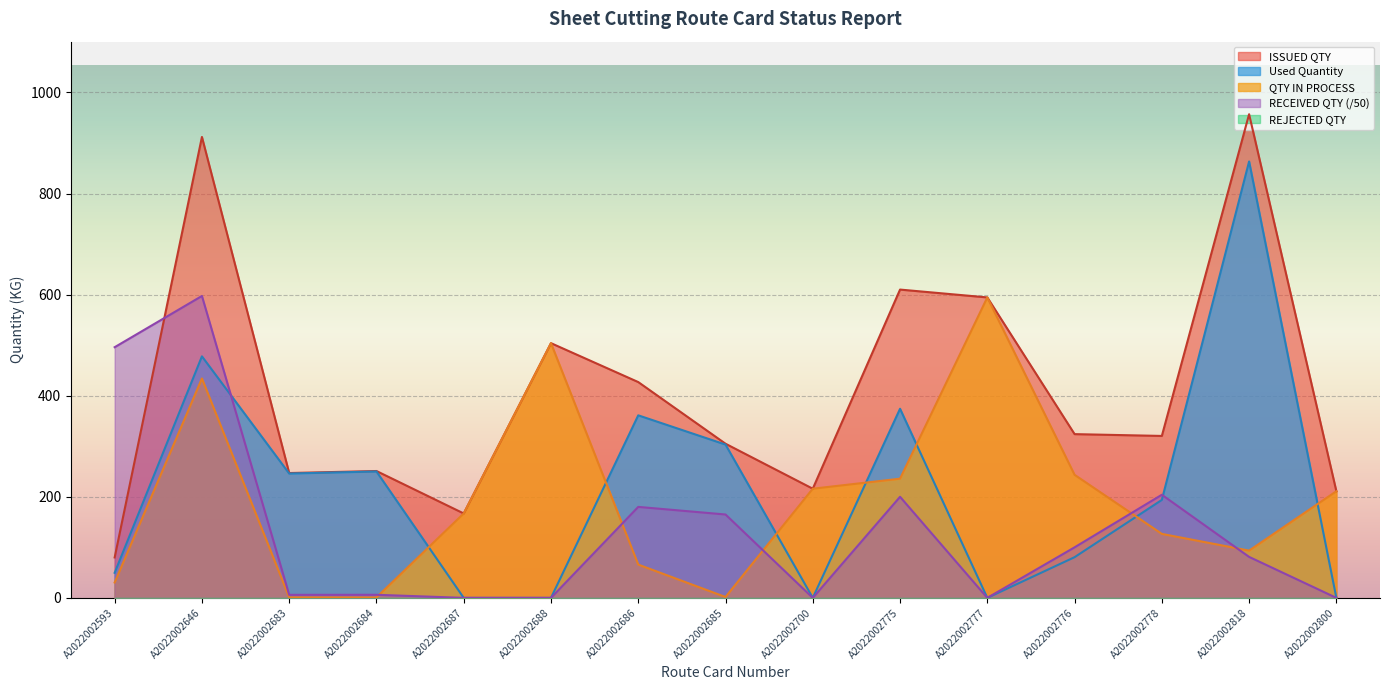

What is the greatest value displayed?

957.0